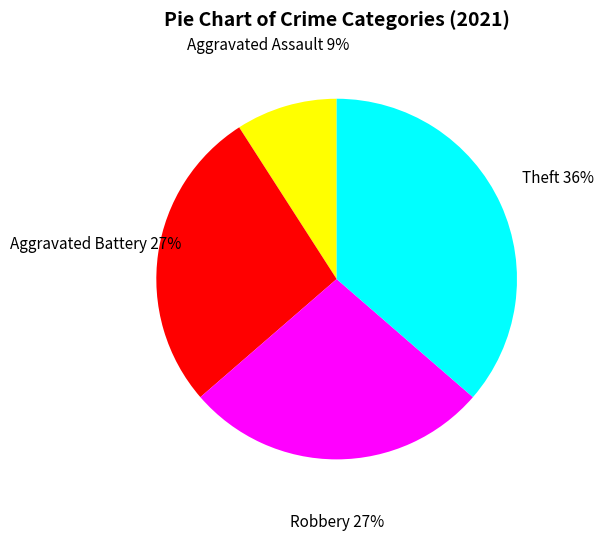

Is it true that Aggravated Assault is 15% of the pie?

False